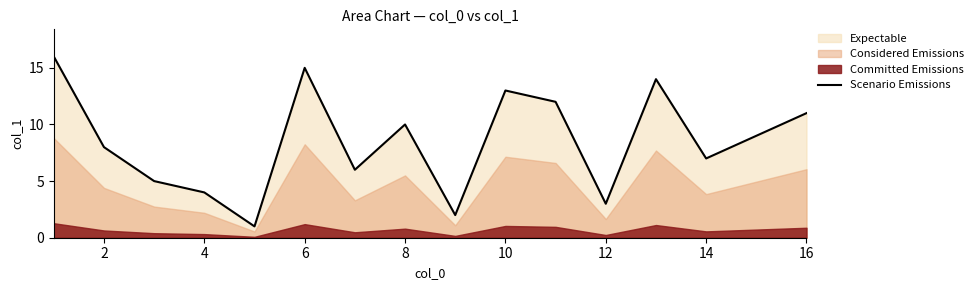

The value of Scenario Emissions at 10 is 3. True or false?

False